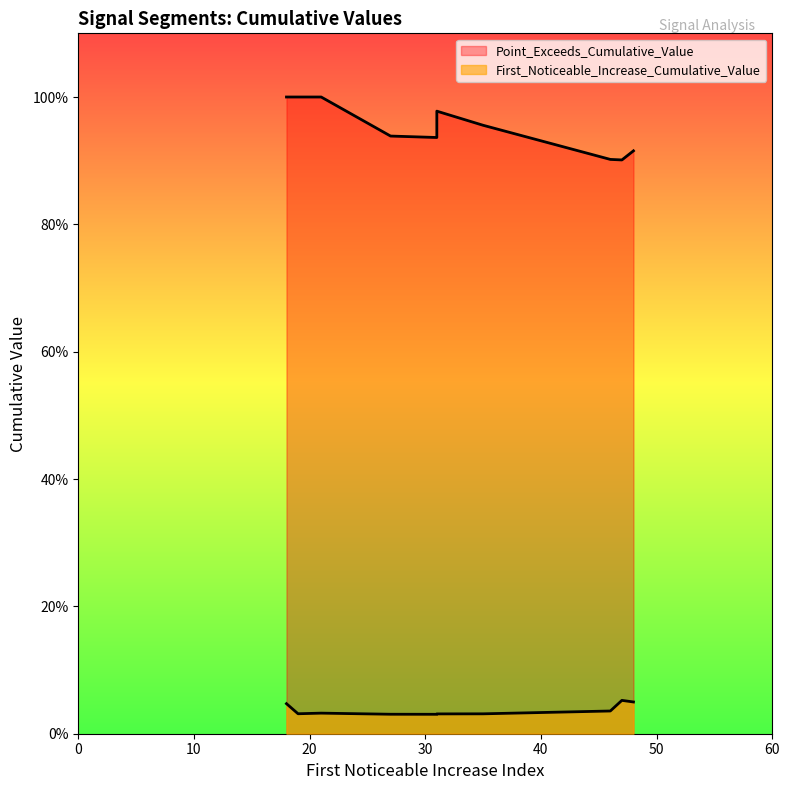

What is the average value of the Point_Exceeds_Cumulative_Value series?

1.0